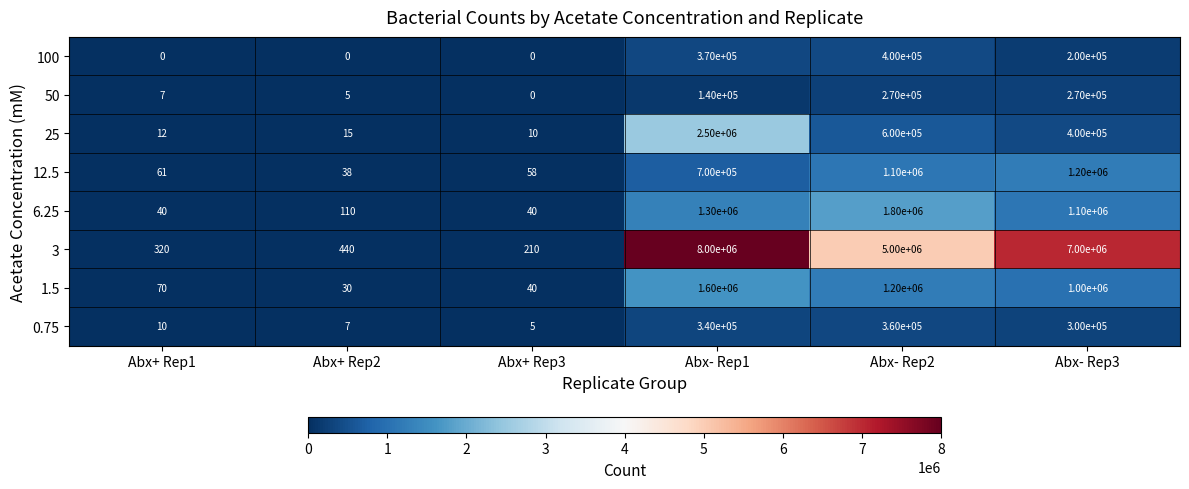

What is the difference between the maximum and minimum values in the 100 series?

400000